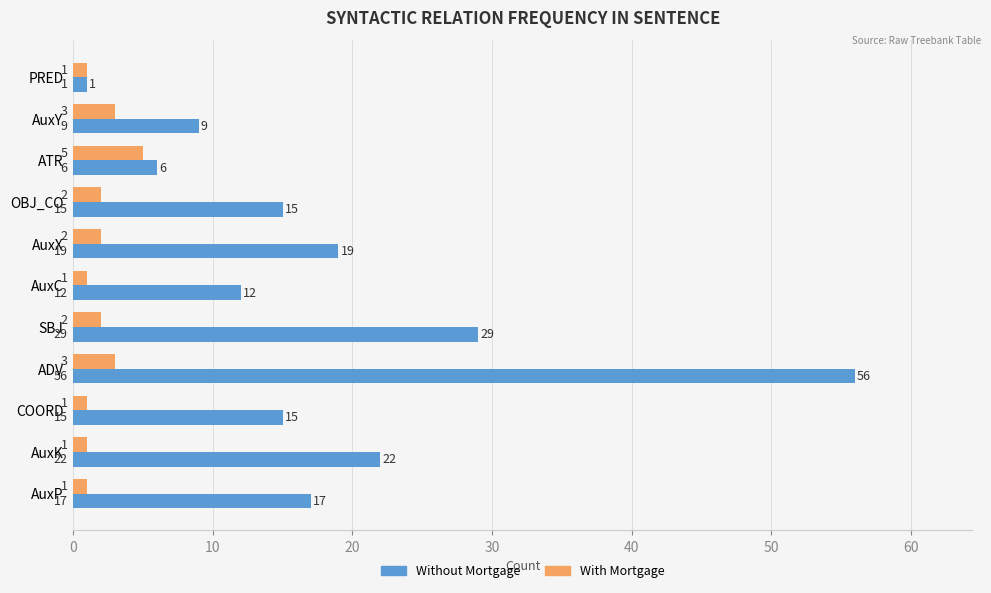

Which series has the widest spread of values?

Without Mortgage